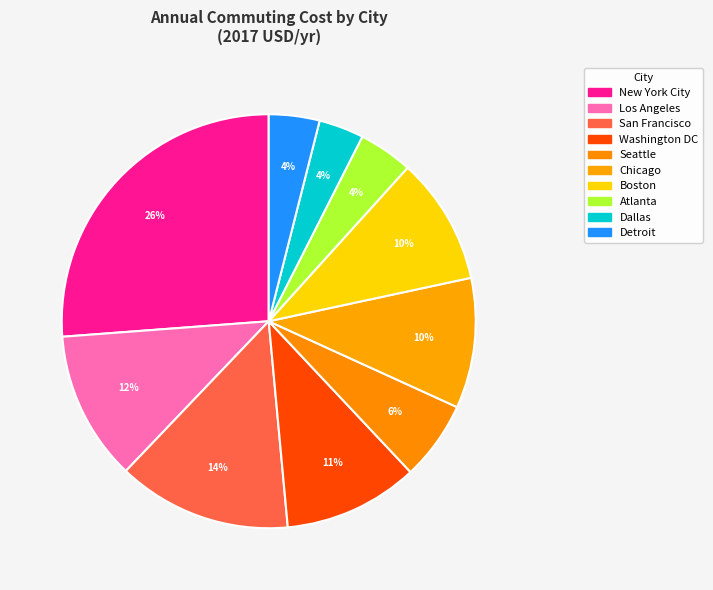

Does Detroit account for over 50% of the chart?

No